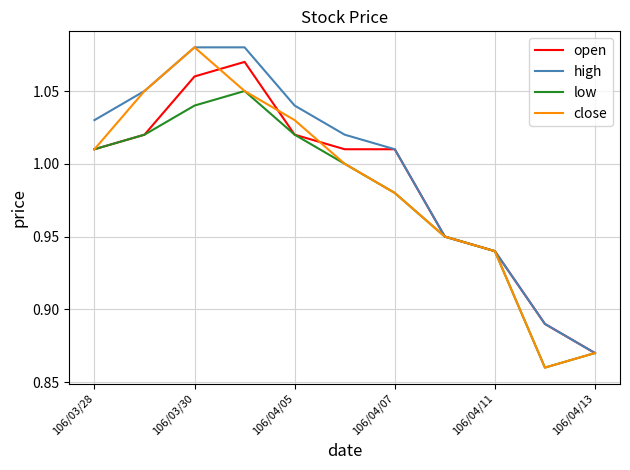

Which series has the largest total across all categories?

high